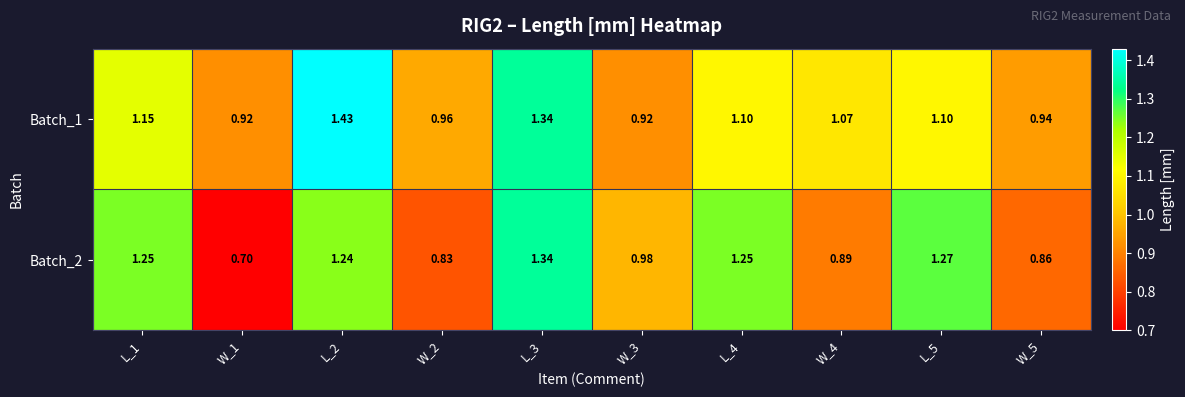

Rank the series by their maximum value, from lowest to highest.

Batch_2, Batch_1